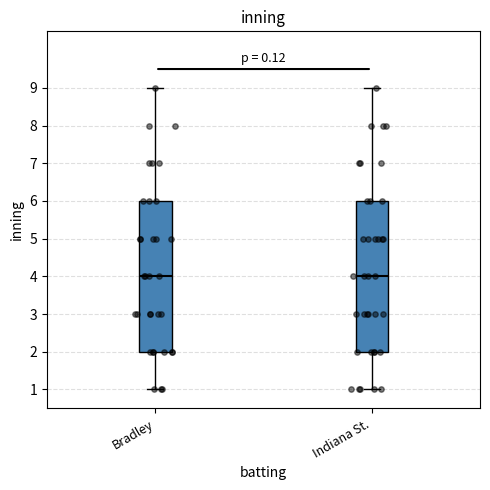

Where does the median line of the box for Indiana St. sit on the y-axis? The values are not printed on the chart, so give them approximately, as read against the axis.

4